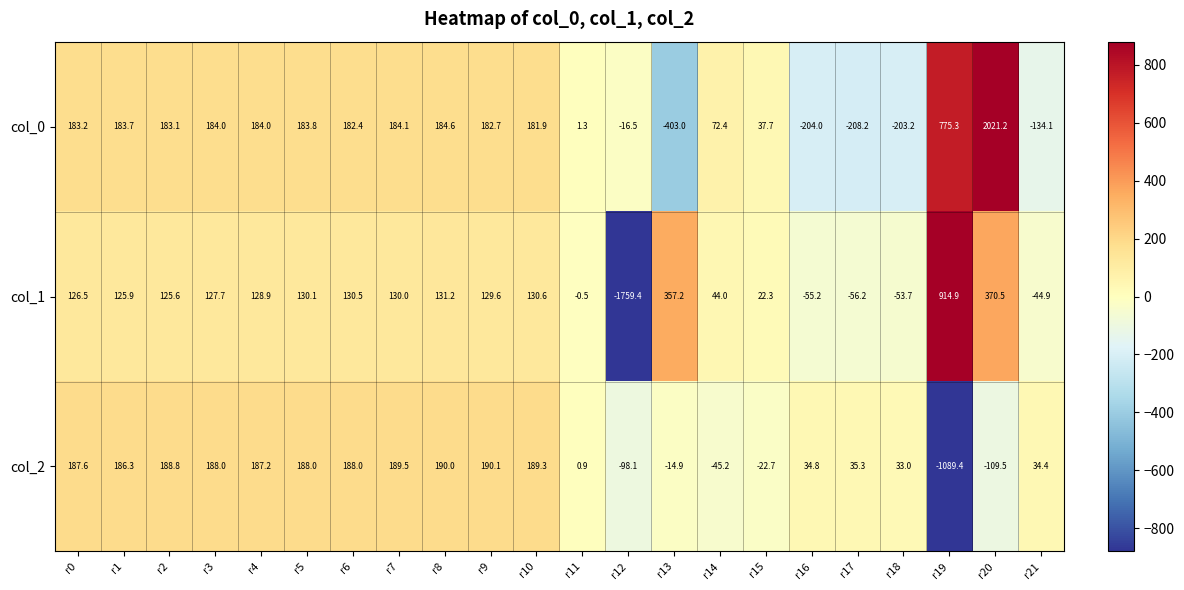

What is the smallest value displayed?

-1759.4